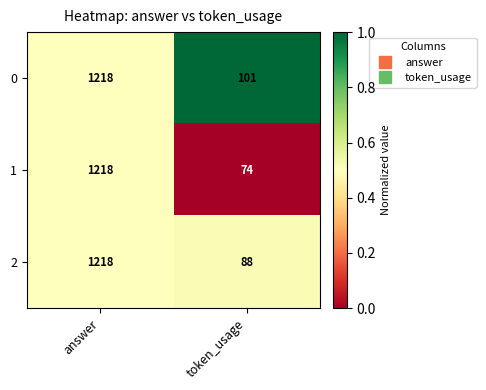

What is the total value across all series at token_usage?

263